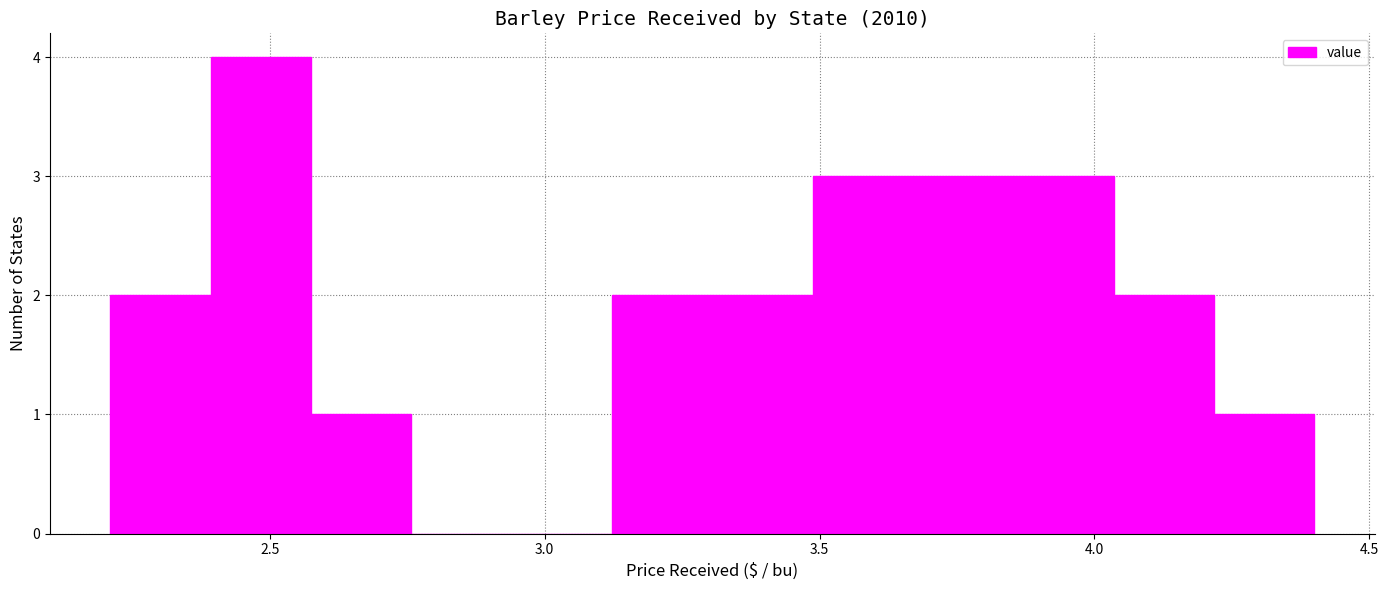

Read against the x-axis, roughly where is the centre of the tallest bar?

2.50